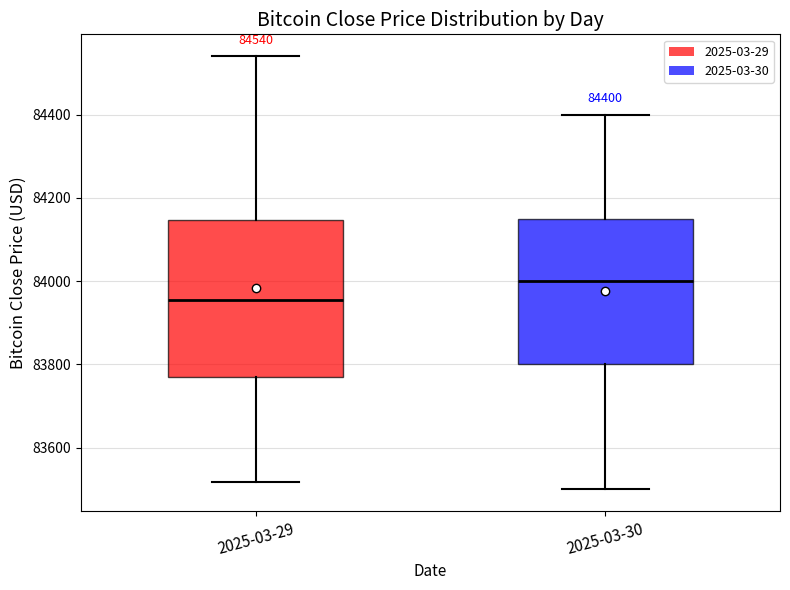

Which box's median line is the lowest?

2025-03-29